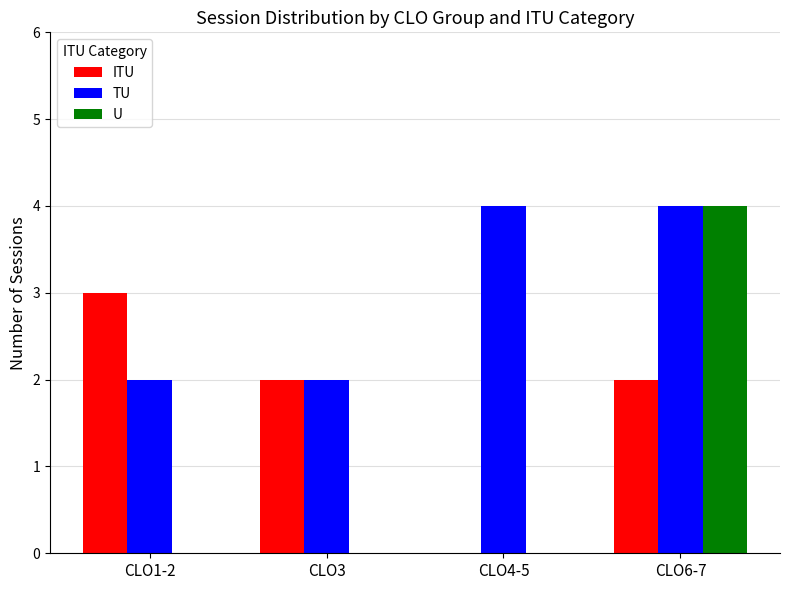

What is the maximum value for TU?

4